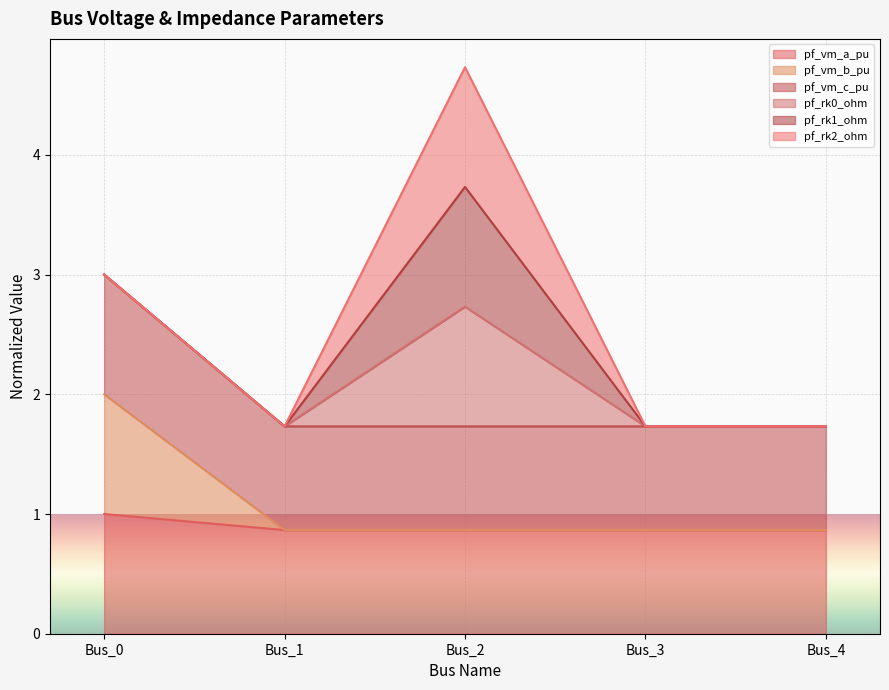

What is the approximate value of pf_vm_c_pu at Bus_1?

1.7